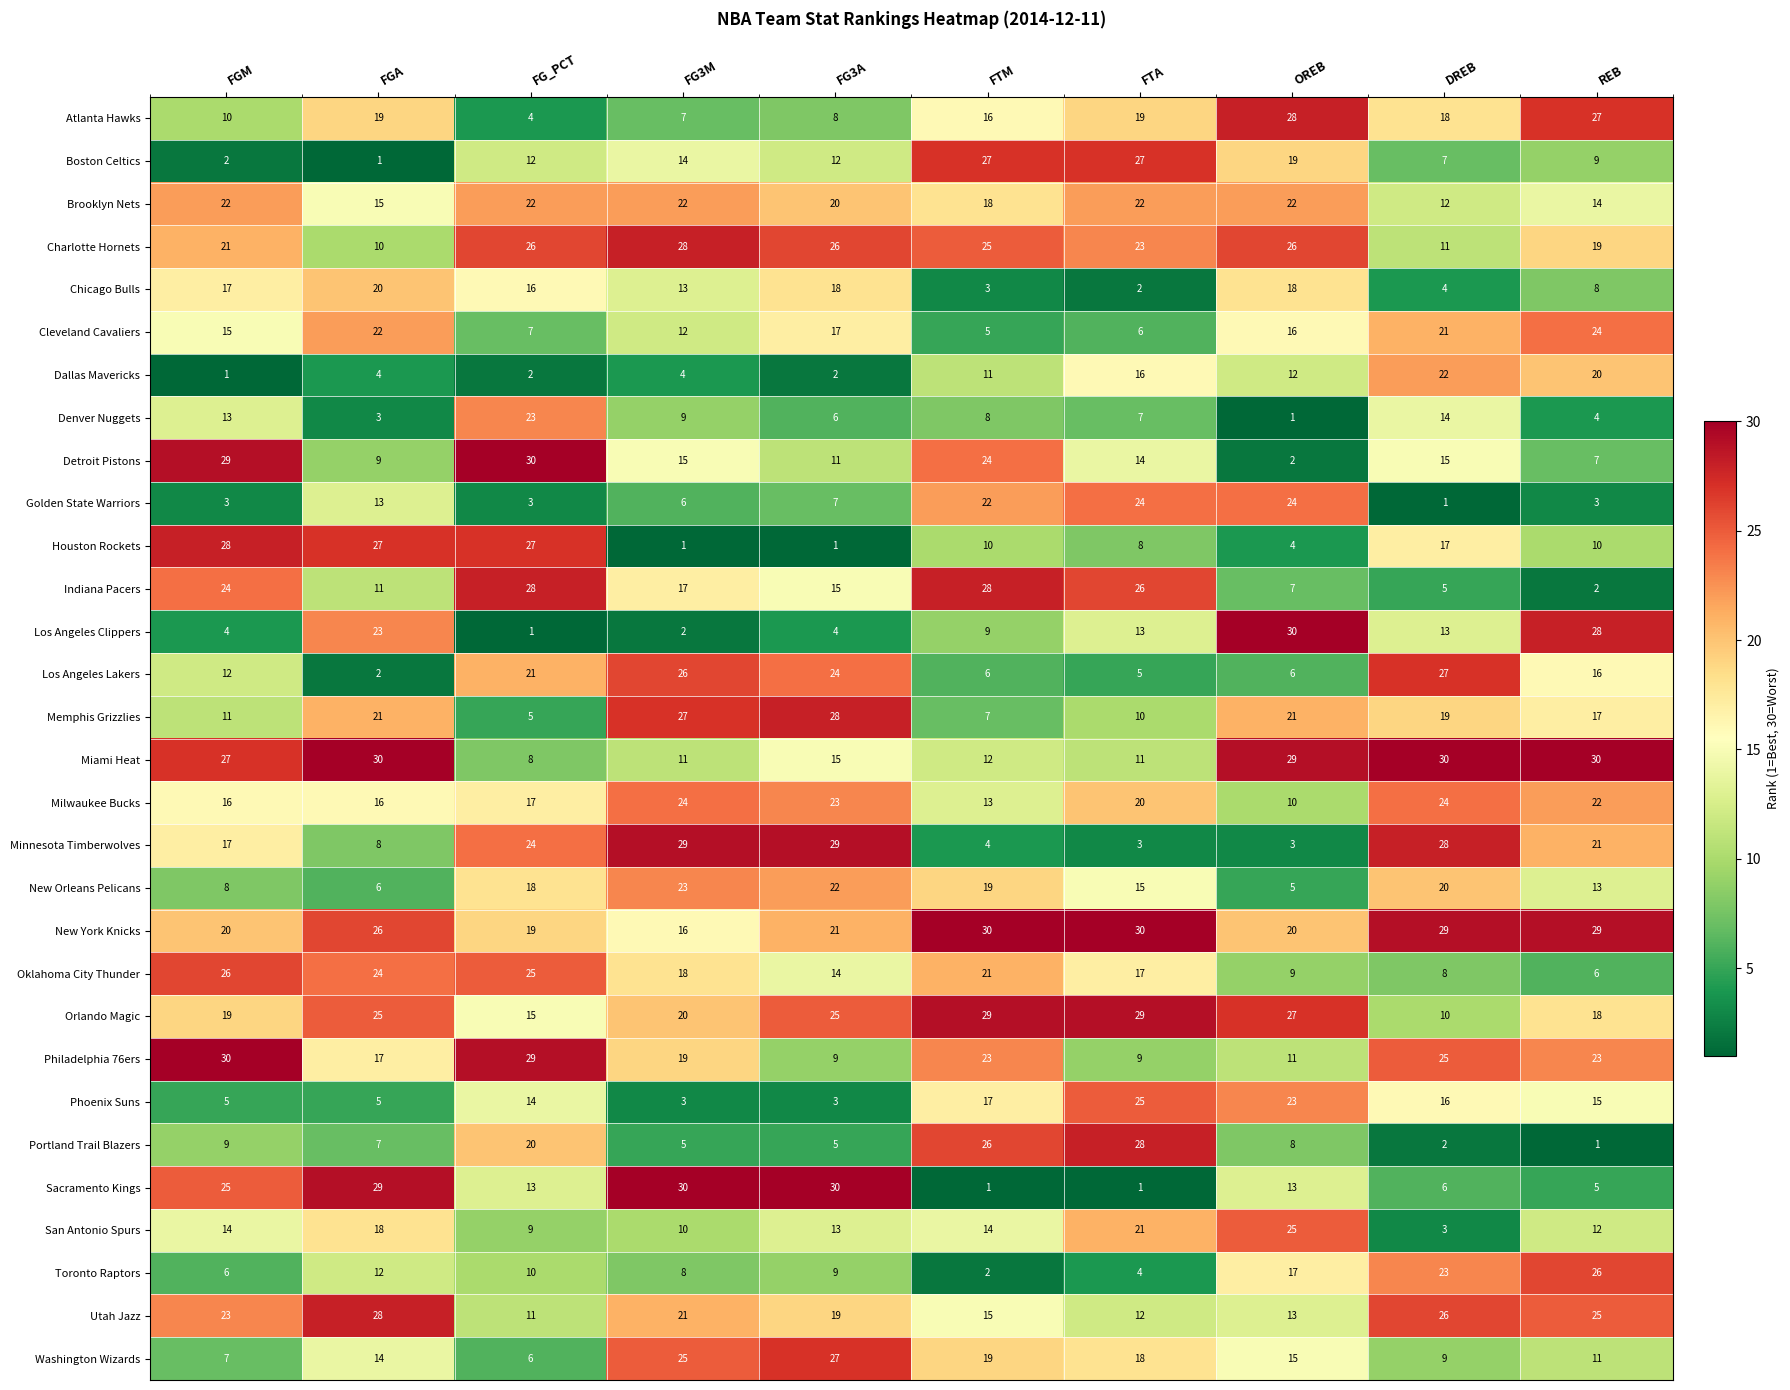

How many data points does each series have?

10